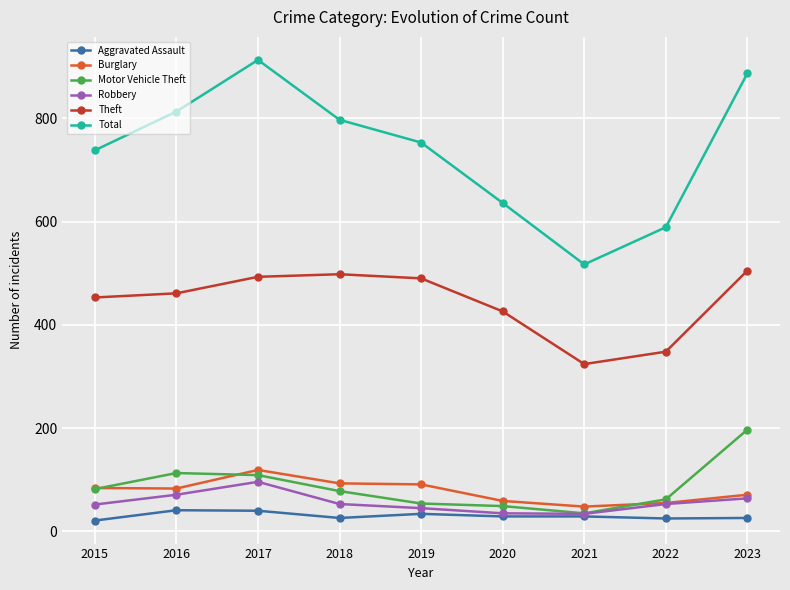

What is the minimum value for Motor Vehicle Theft?

35